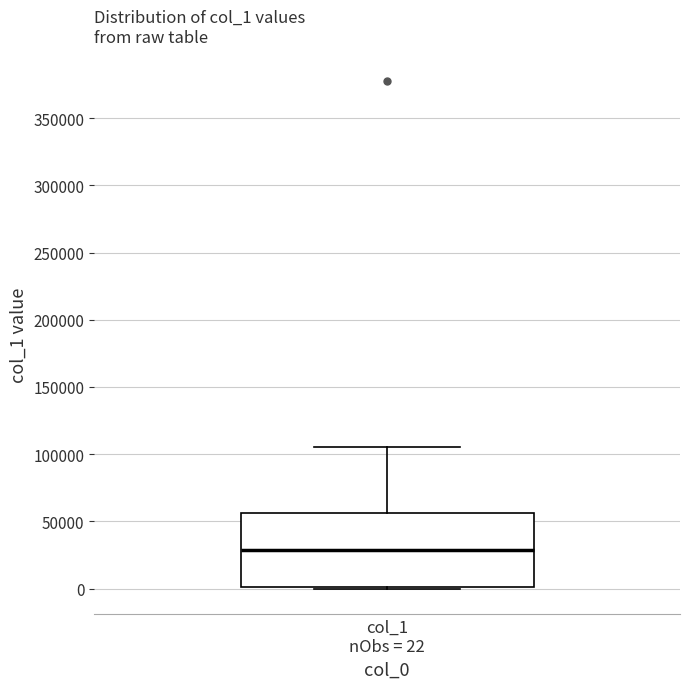

Read this box plot against the y-axis: the position of the median line, the range covered by the box, and the ends of both whiskers. The values are not printed on the chart, so give them approximately, as read against the axis.

median 30000, box 0 to 55000, whiskers 0 to 105000